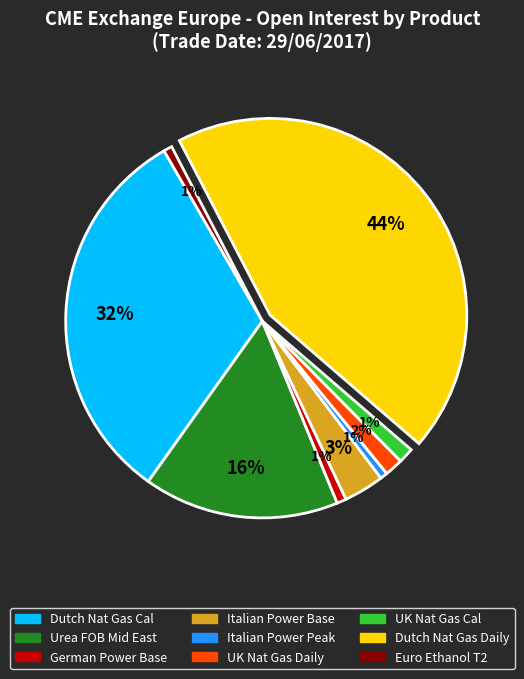

Is there a majority slice in this chart?

No